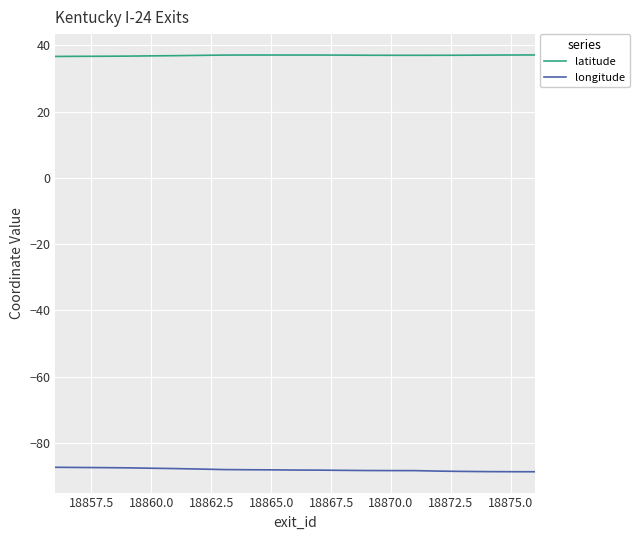

True or false: latitude and longitude intersect in this chart.

False